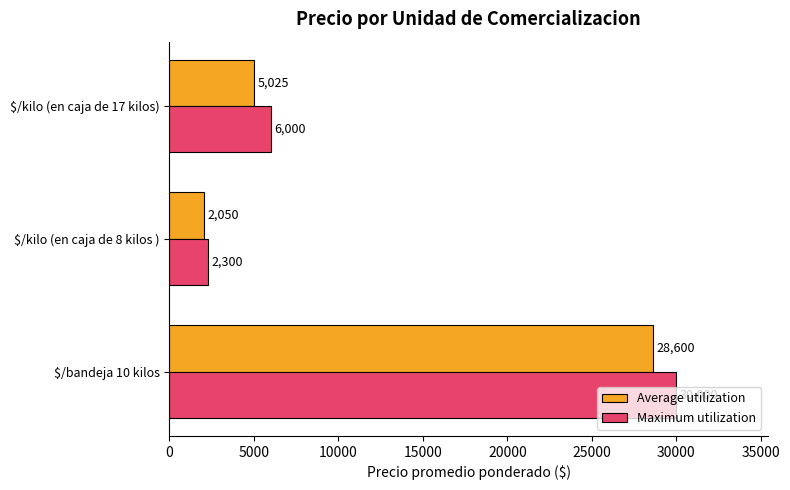

What is the average value of the Average utilization series?

11892